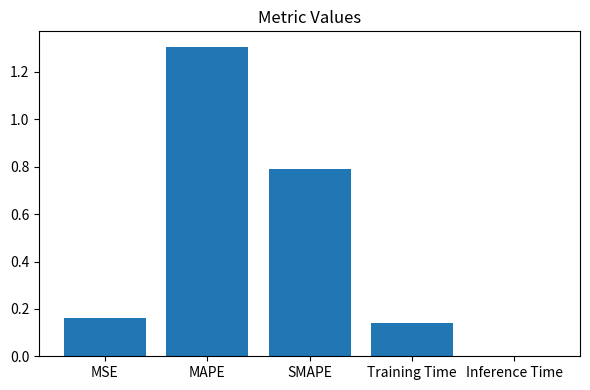

Are the bars horizontal?

No